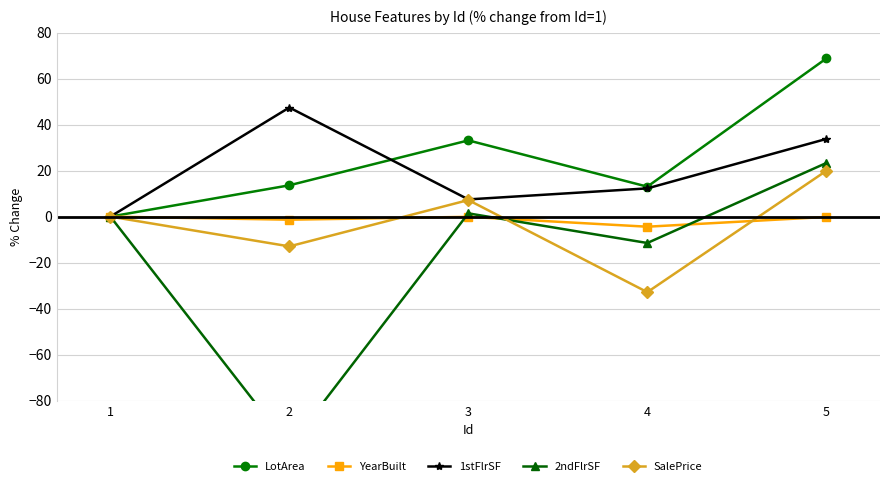

At which label does 2ndFlrSF first exceed 0?

3